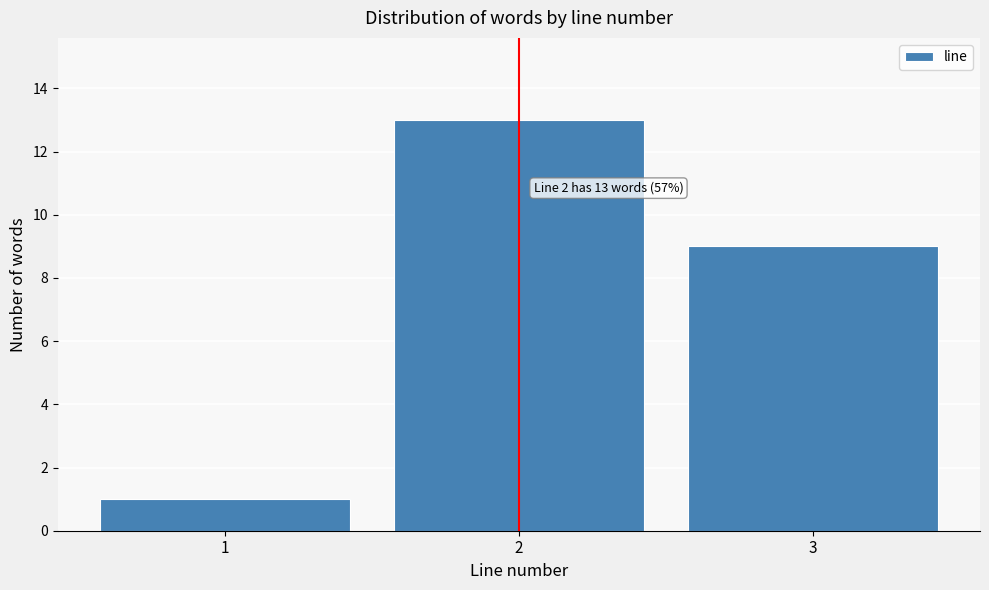

Over which range of the x-axis is the bar tallest?

1.5 to 2.5